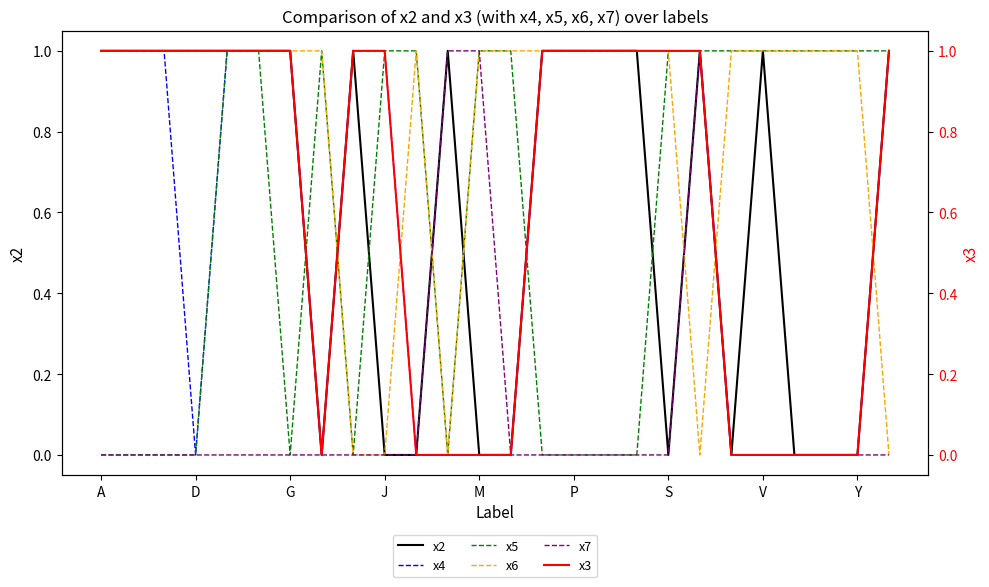

How many data points does each series have?

26